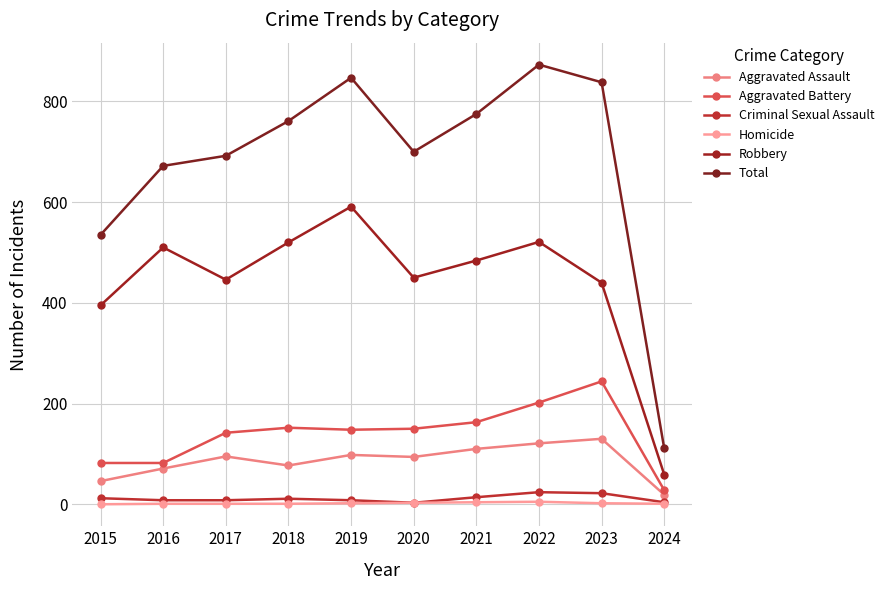

How many data points in Robbery are less than 484?

5